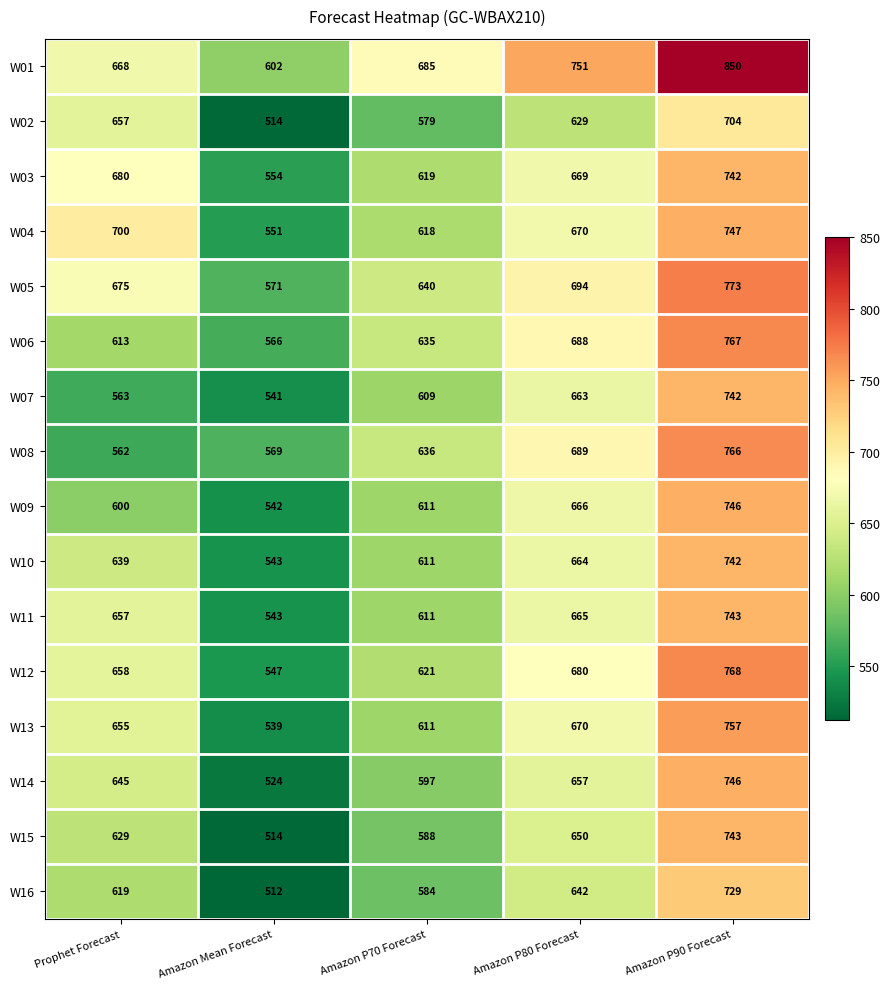

What is the lowest value of the W02 series?

514